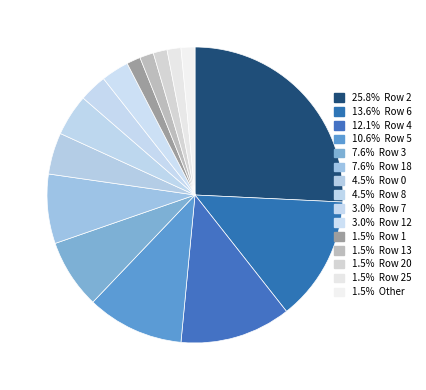

Count the number of slices in the pie.

15